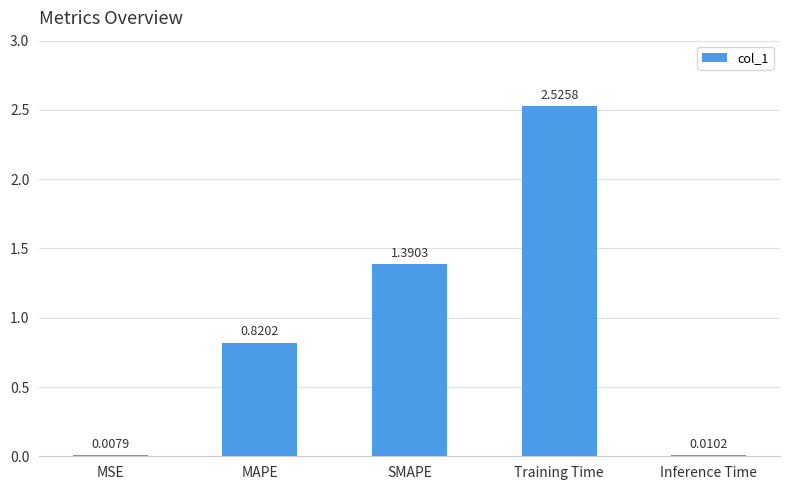

Count the number of categories in the chart.

5